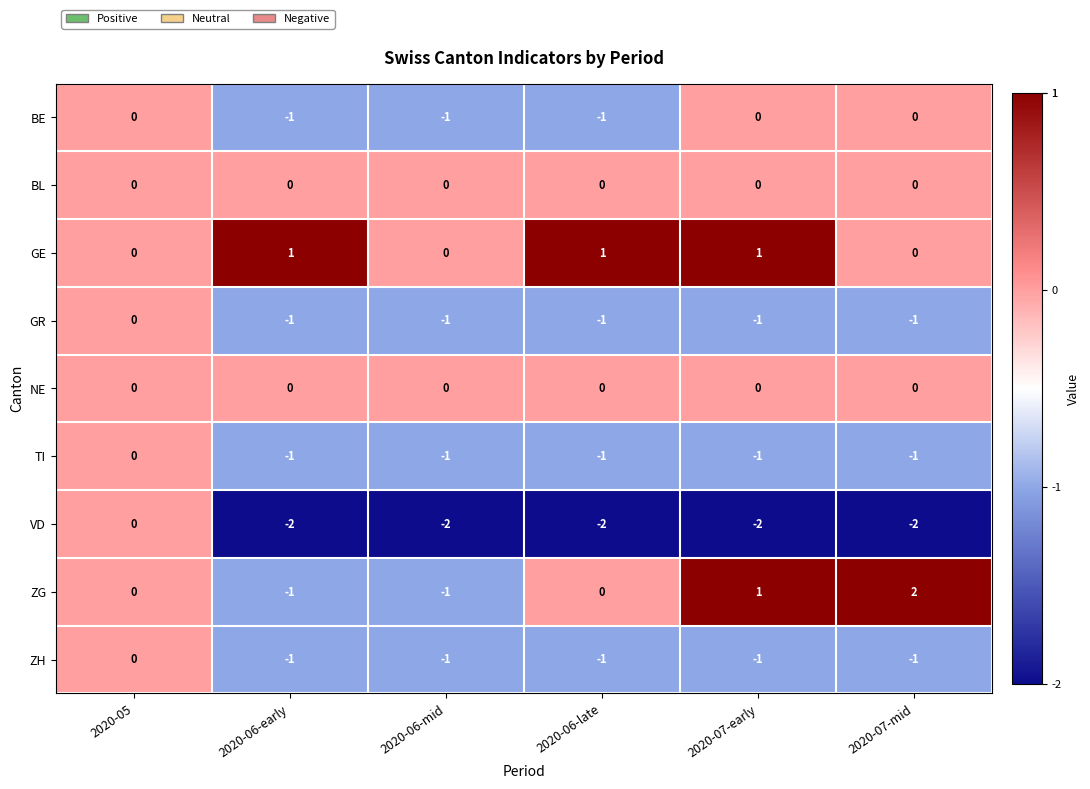

What is the total value across all series at 2020-07-mid?

-3